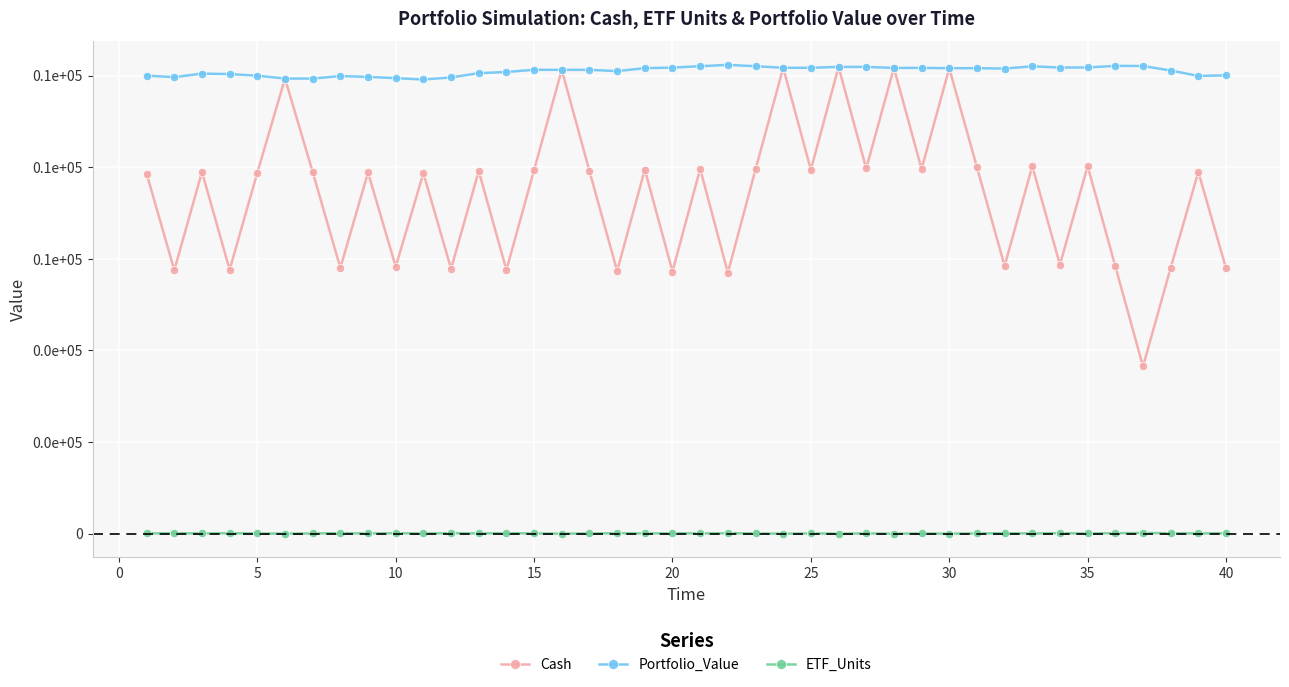

Reading left to right, list all the values displayed in this chart.

Cash: 78598.7	57523.4	78986.4	57630.2	78812.9	99371.1	78968.8	58019.4	78874.2	58284.6	78723.7	57835.1	79186.9	57568.0	79423.7	101273.0	79168.0	57347.7	79496.9	57239.5	79655.2	56962.2	79515.1	101720.9	79452.2	101911.7	79735.9	101689.9	79625.2	101630.9	80001.4	58452.0	80248.2	58723.4	80257.0	58375.8	36510.7	58048.8	78995.9	57927.4
Portfolio_Value: 100000.0	99674.1	100449.5	100342.6	99995.6	99371.1	99371.1	99918.1	99728.9	99463.8	99162.8	99612.3	100538.7	100805.8	101279.4	101273.0	101273.0	100988.3	101646.2	101754.3	102071.0	102348.3	102068.0	101720.9	101720.9	101911.7	101911.7	101689.9	101689.9	101630.9	101630.9	101550.8	102044.4	101773.0	101790.7	102138.3	102105.9	101125.0	99943.0	100064.5
ETF_Units: 50.0	100.0	50.0	100.0	50.0	0.0	50.0	100.0	50.0	100.0	50.0	100.0	50.0	100.0	50.0	0.0	50.0	100.0	50.0	100.0	50.0	100.0	50.0	0.0	50.0	0.0	50.0	0.0	50.0	0.0	50.0	100.0	50.0	100.0	50.0	100.0	150.0	100.0	50.0	100.0